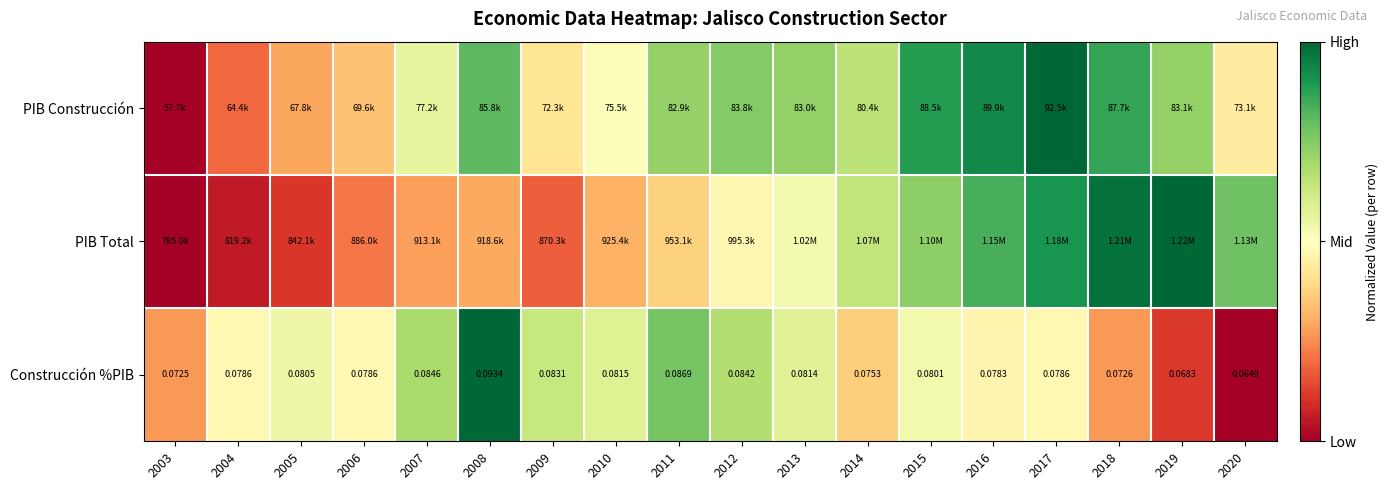

Which has a higher value, 2004 or 2011?

2011